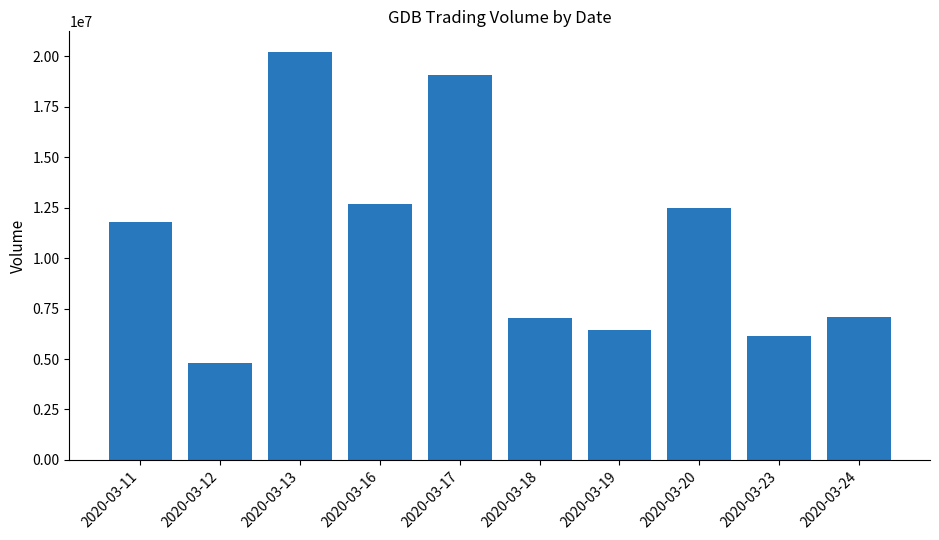

What is the sum of the values at 2020-03-20 and 2020-03-24?

19551400